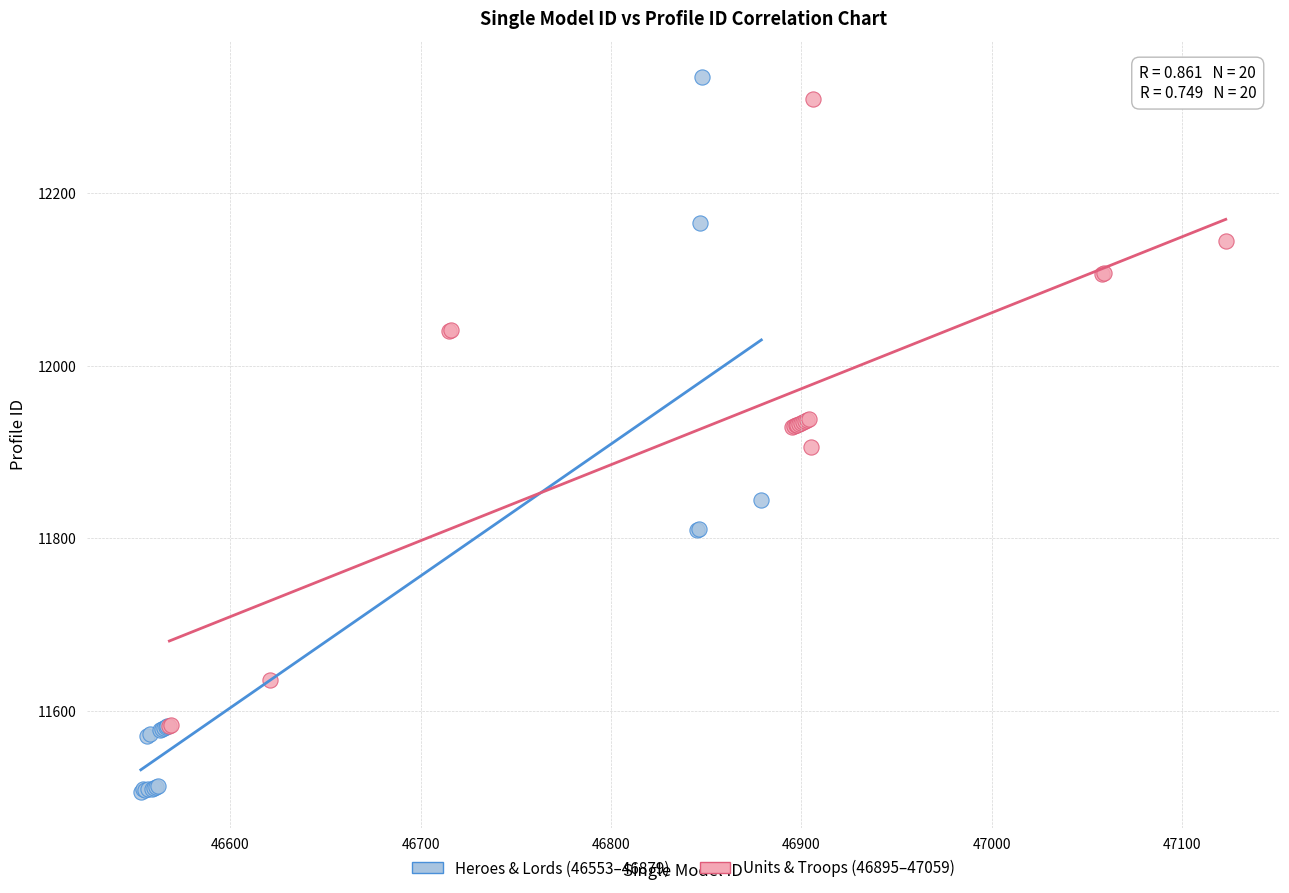

What are all the series names shown in the legend?

Heroes & Lords (46553–46879), Units & Troops (46895–47059)